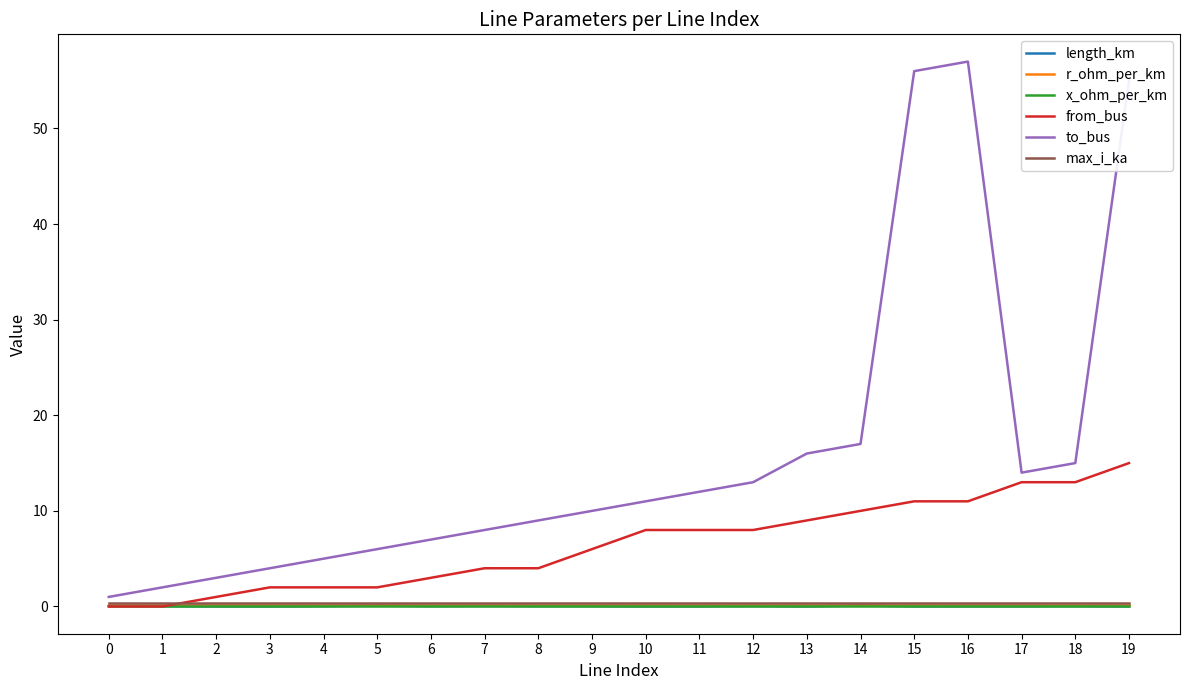

True or false: to_bus and from_bus cross at least once.

False